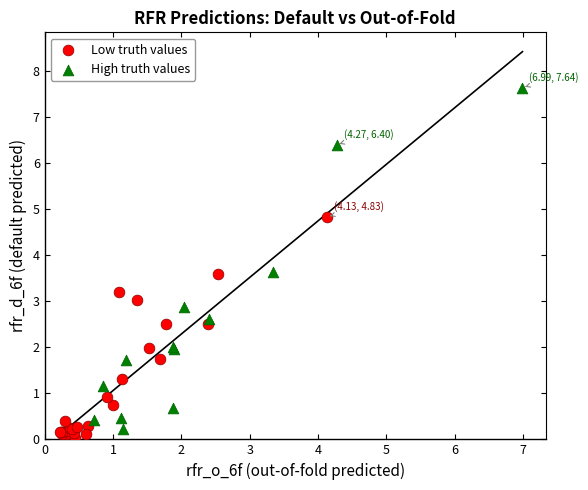

Which series reaches the maximum Y coordinate?

High truth values